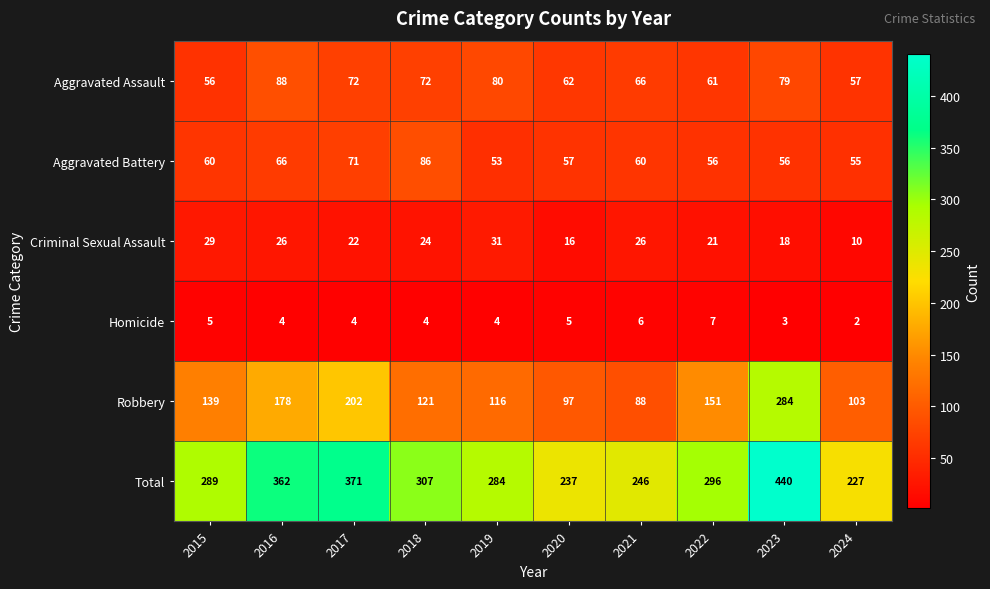

How many categories are shown in the chart?

10